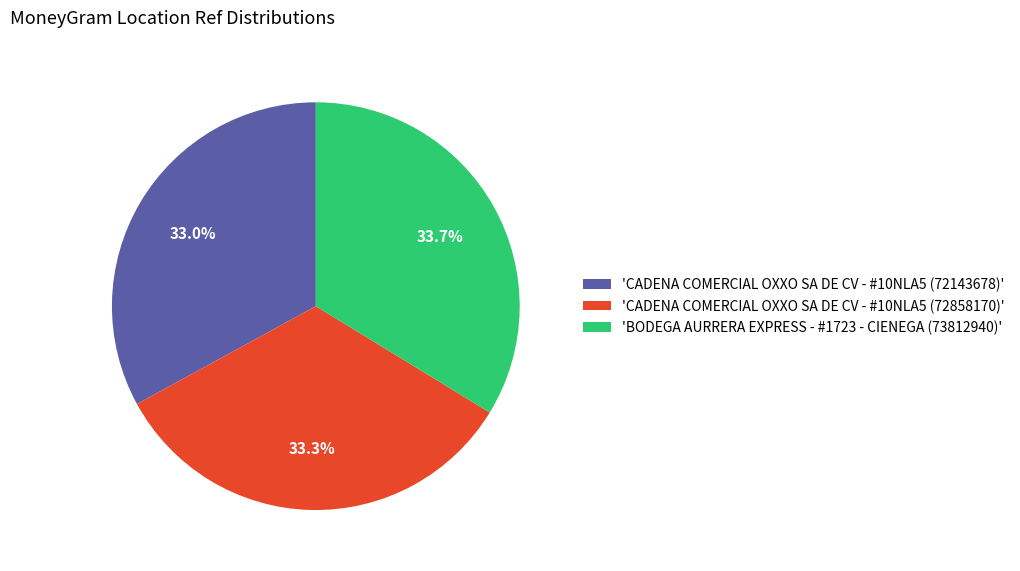

Count the number of slices in the pie.

3